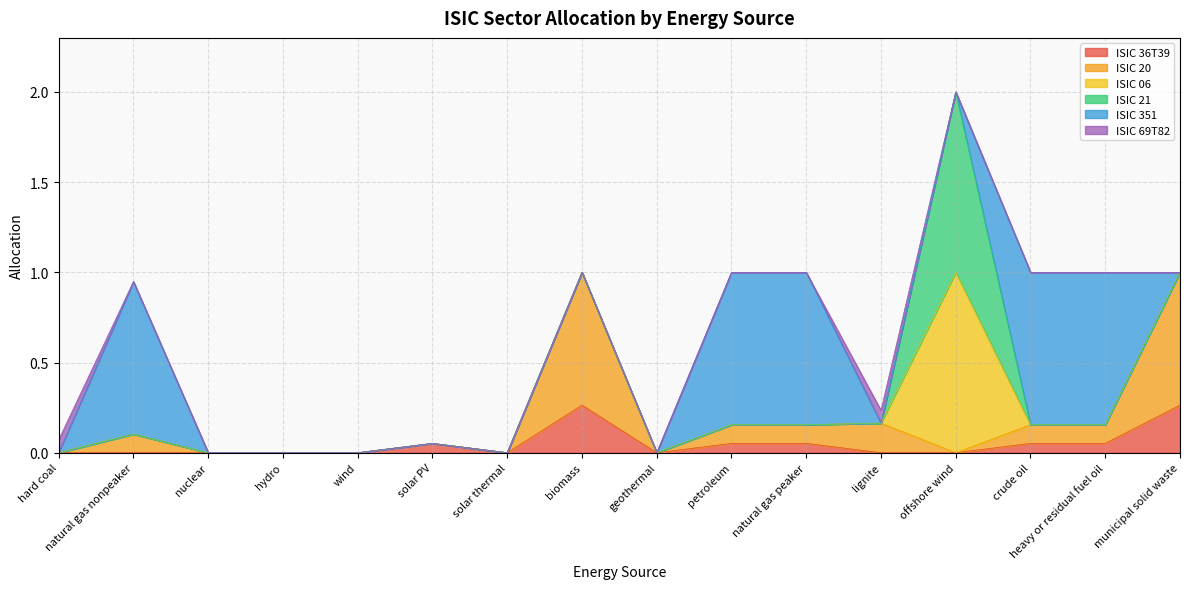

Reading left to right, list all the values displayed in this chart.

ISIC 36T39: 0.0	0.0	0.0	0.0	0.0	0.1	0.0	0.3	0.0	0.1	0.1	0.0	0.0	0.1	0.1	0.3
ISIC 20: 0.0	0.1	0.0	0.0	0.0	0.0	0.0	0.7	0.0	0.1	0.1	0.2	0.0	0.1	0.1	0.7
ISIC 06: 0.0	0.0	0.0	0.0	0.0	0.0	0.0	0.0	0.0	0.0	0.0	0.0	1.0	0.0	0.0	0.0
ISIC 21: 0.0	0.0	0.0	0.0	0.0	0.0	0.0	0.0	0.0	0.0	0.0	0.0	1.0	0.0	0.0	0.0
ISIC 351: 0.0	0.8	0.0	0.0	0.0	0.0	0.0	0.0	0.0	0.8	0.8	0.0	0.0	0.8	0.8	0.0
ISIC 69T82: 0.1	0.0	0.0	0.0	0.0	0.0	0.0	0.0	0.0	0.0	0.0	0.1	0.0	0.0	0.0	0.0